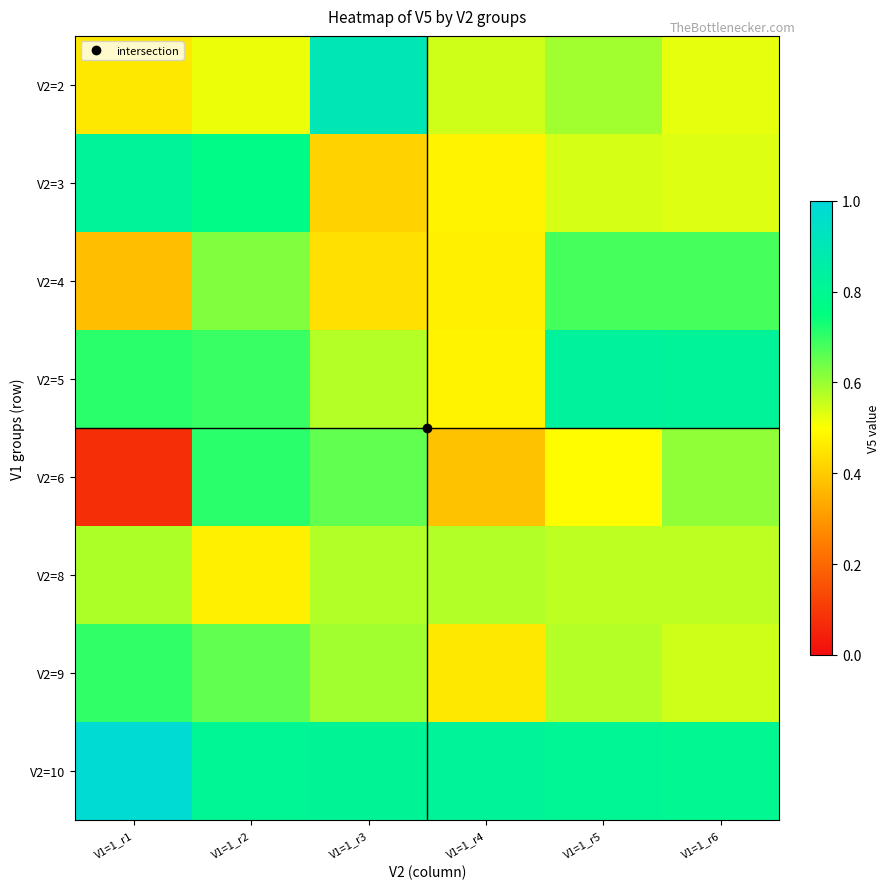

Which series has the largest total across all categories?

V2=10